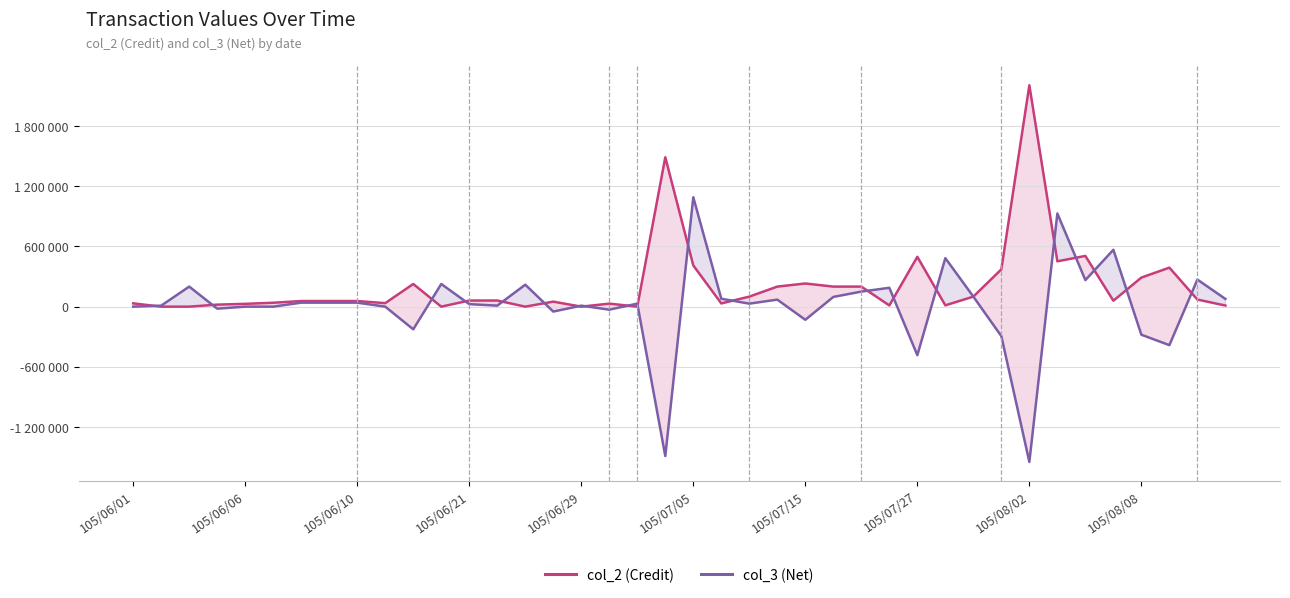

Is this an area chart (filled region under the line)?

No